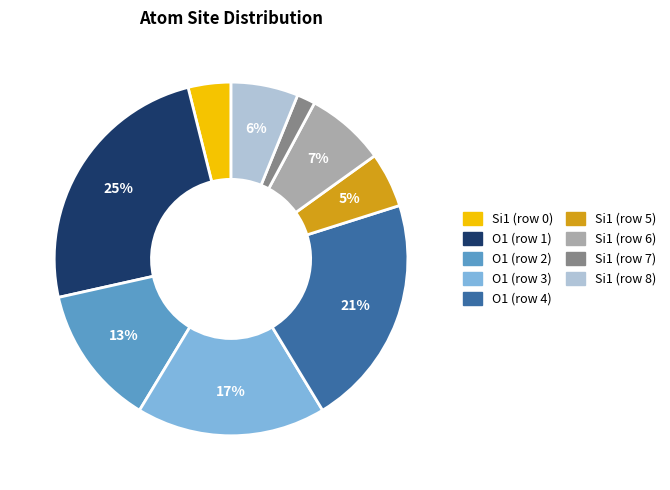

Does any single category account for the majority?

No